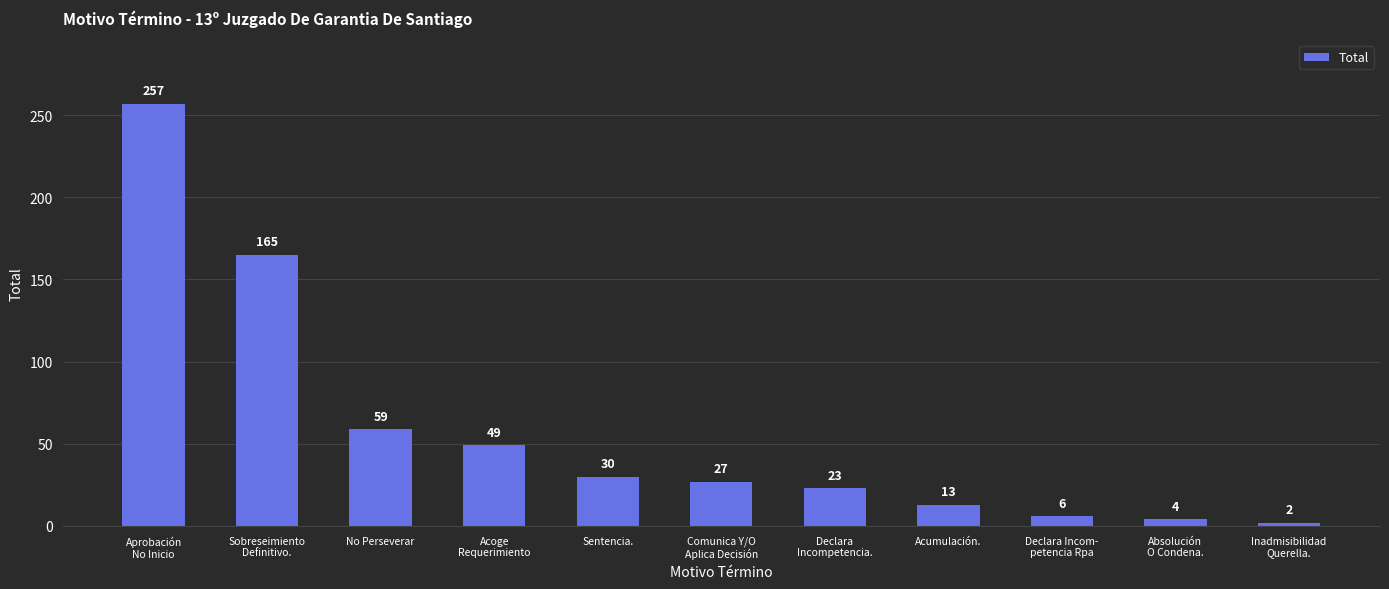

What position from the left is Inadmisibilidad
Querella.?

11